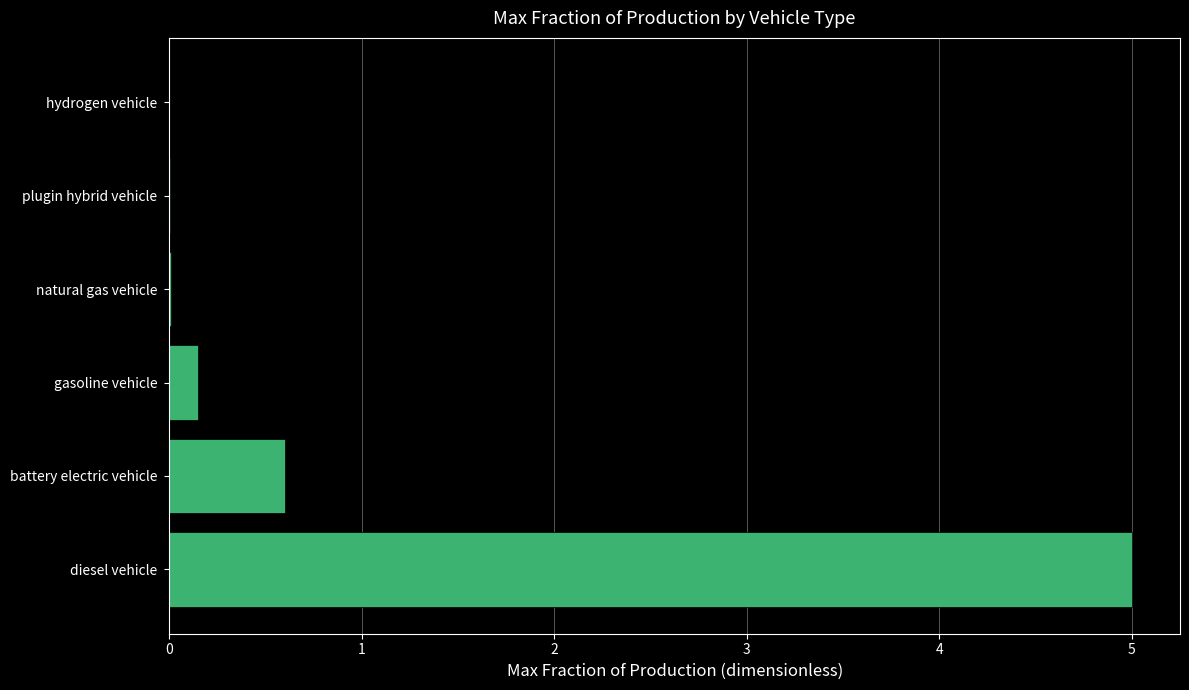

How many data points does each series have?

6